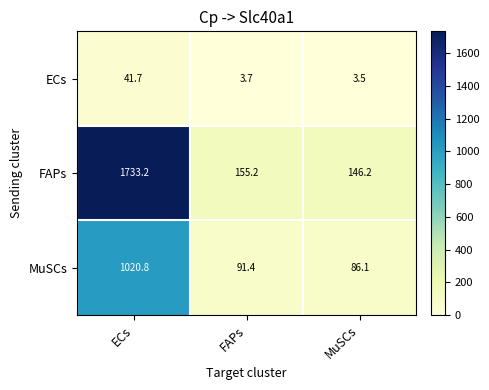

Which series changed the most between ECs and FAPs?

FAPs